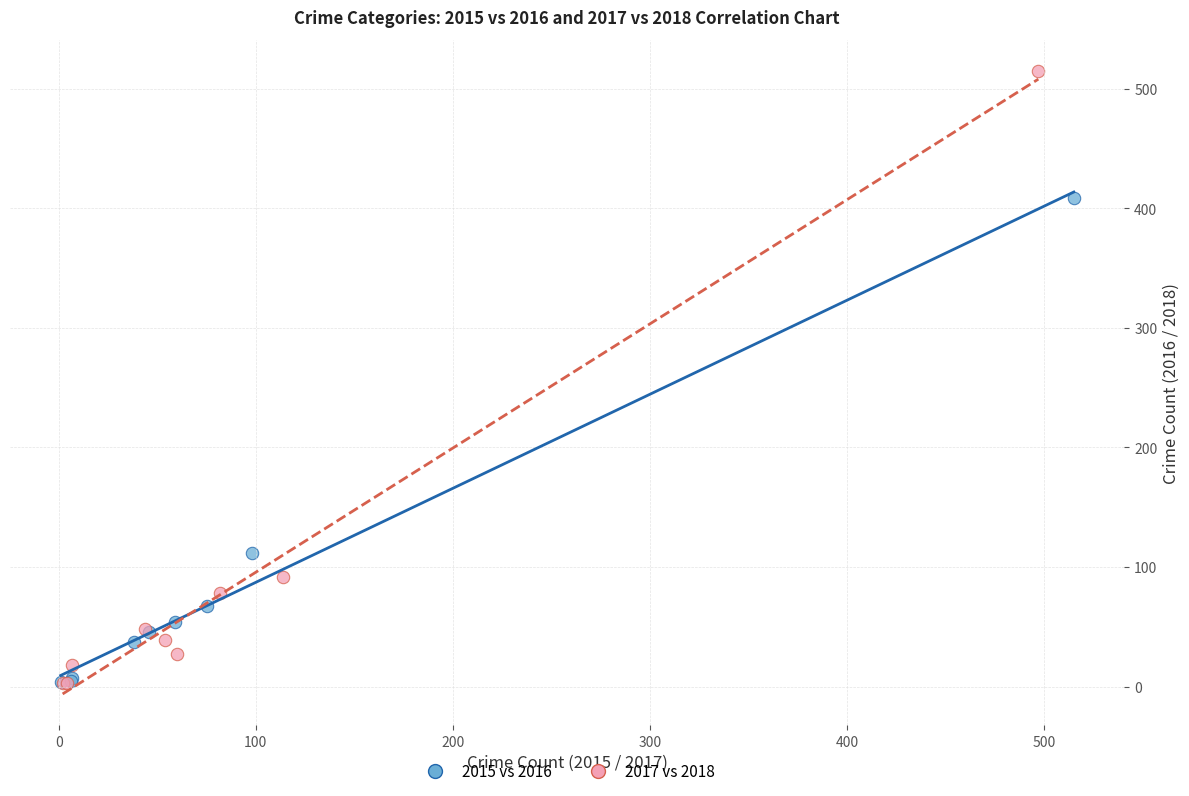

Which series contains the highest Y value?

2017 vs 2018